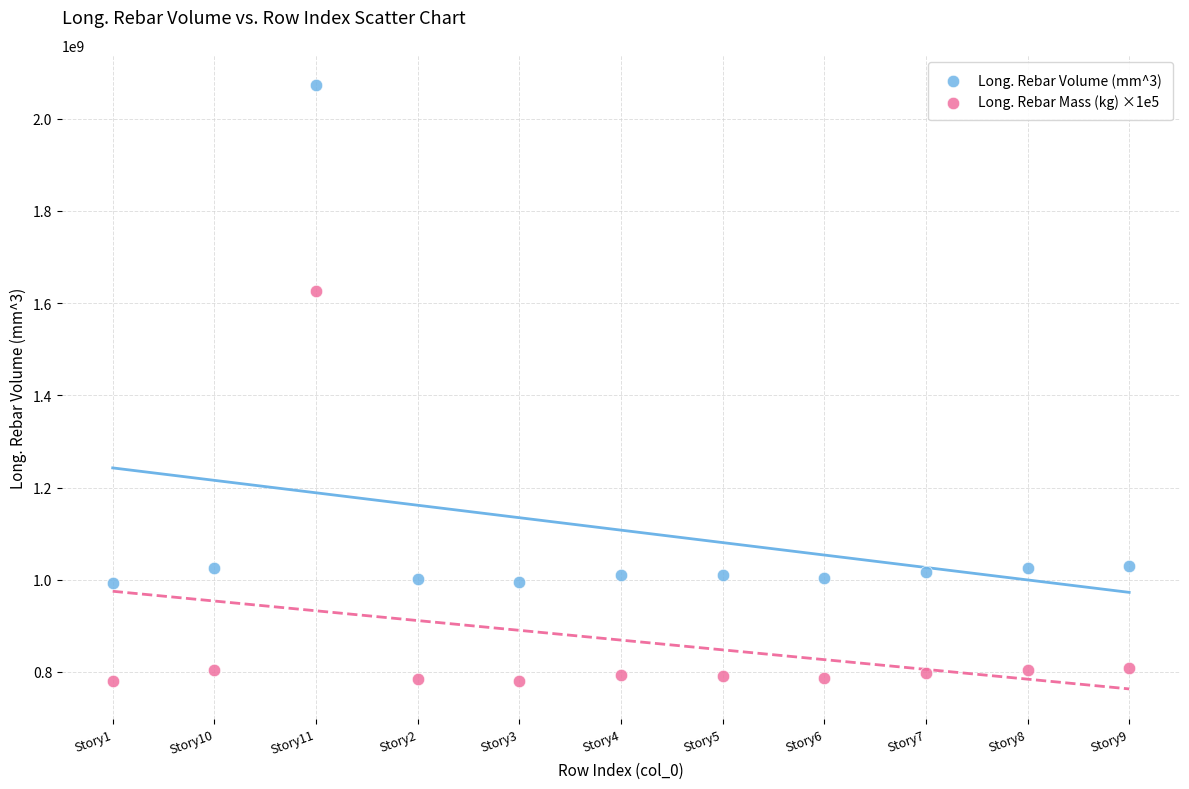

Which series reaches the maximum Y coordinate?

Long. Rebar Volume (mm^3)